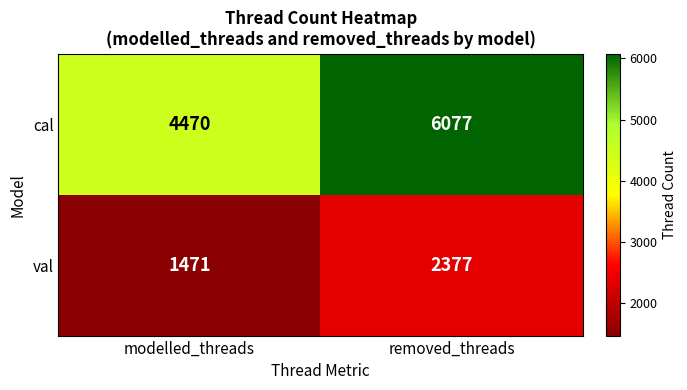

What is the difference between the maximum and minimum values in the cal series?

1607